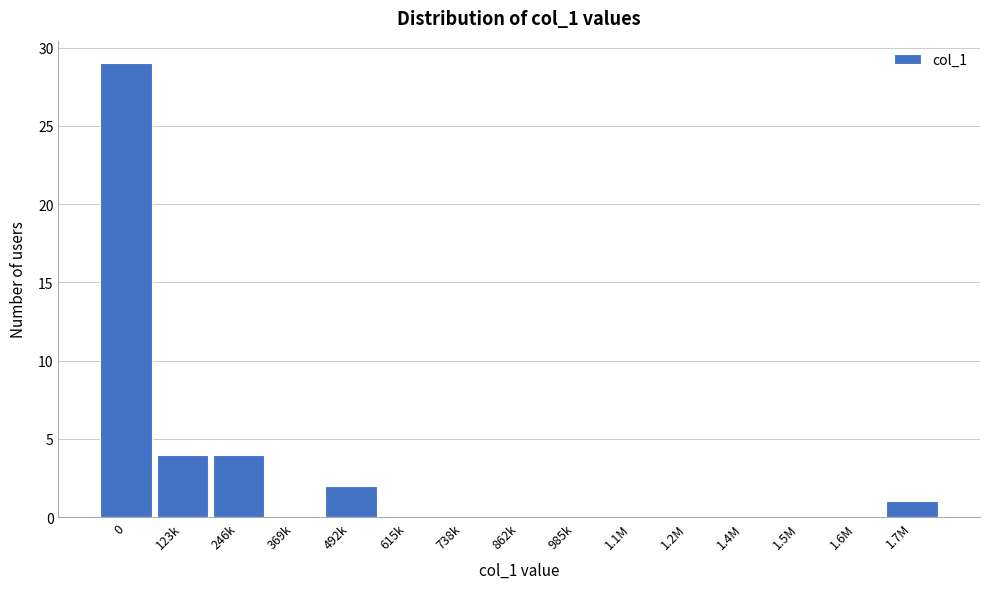

Reading left to right, transcribe all the data shown in this chart.

0=29	123k=4	246k=4	369k=0	492k=2	615k=0	738k=0	862k=0	985k=0	1.1M=0	1.2M=0	1.4M=0	1.5M=0	1.6M=0	1.7M=1